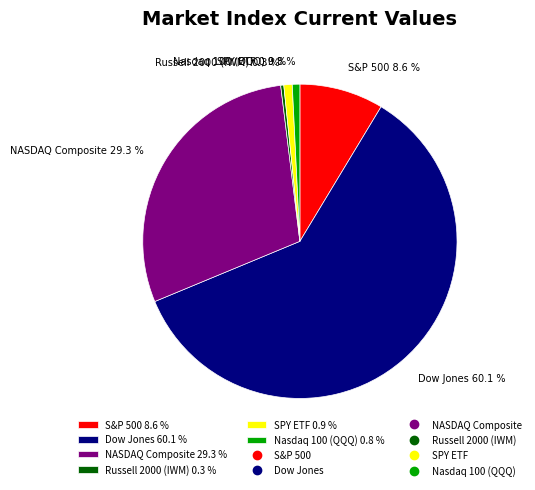

Which slice is the largest?

Dow Jones